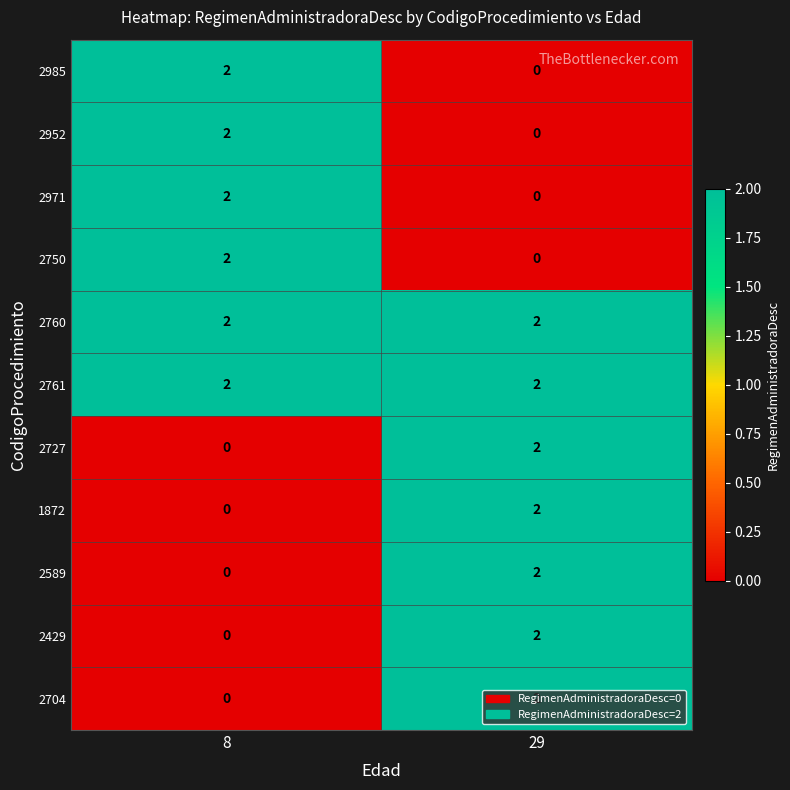

How many categories are shown in the chart?

2